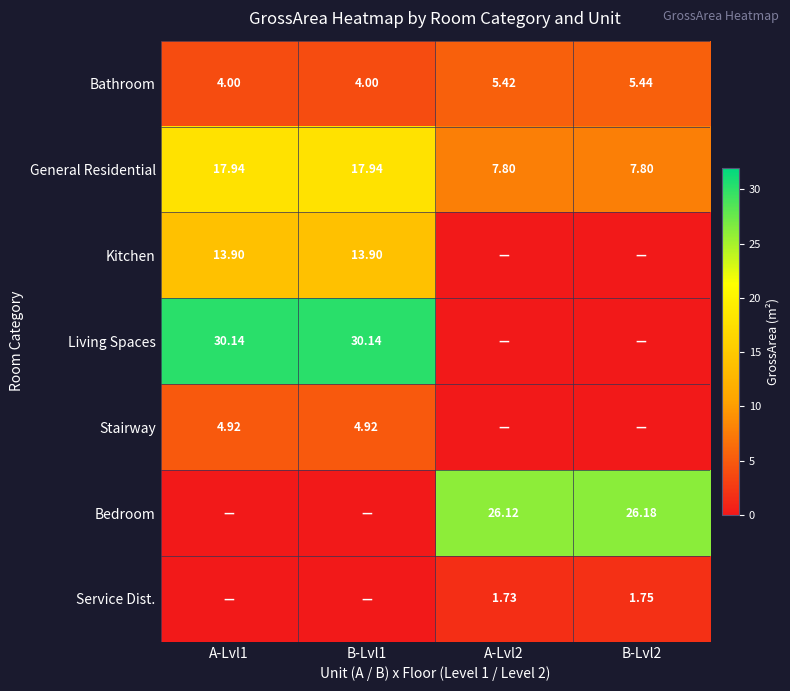

True or false: Bathroom has a value of 4.0 at A-Lvl1.

True